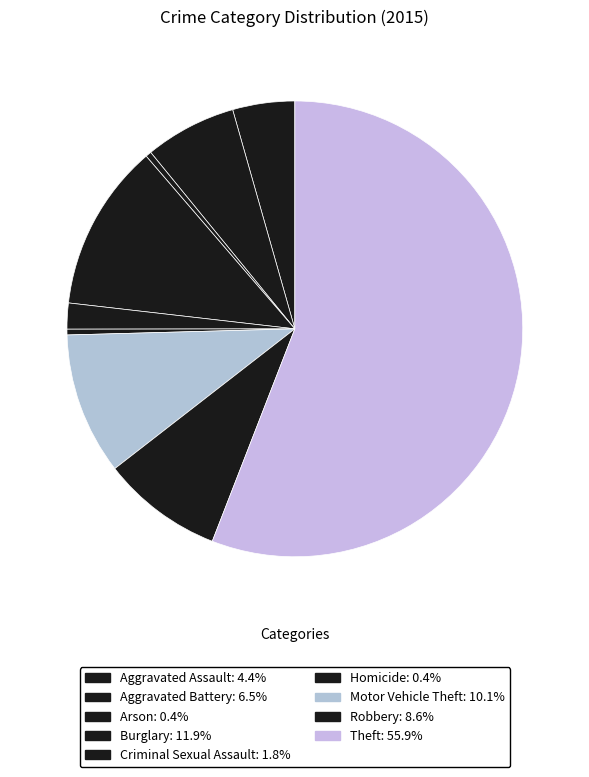

To the nearest percent, what is the difference between the largest and smallest slice percentages?

55%